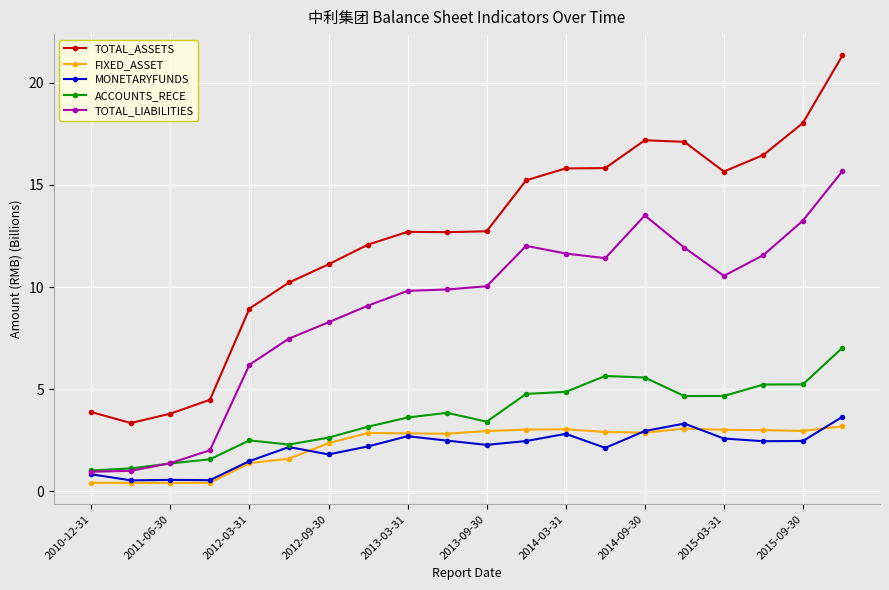

What is the difference between the maximum and minimum values in the ACCOUNTS_RECE series?

6.0